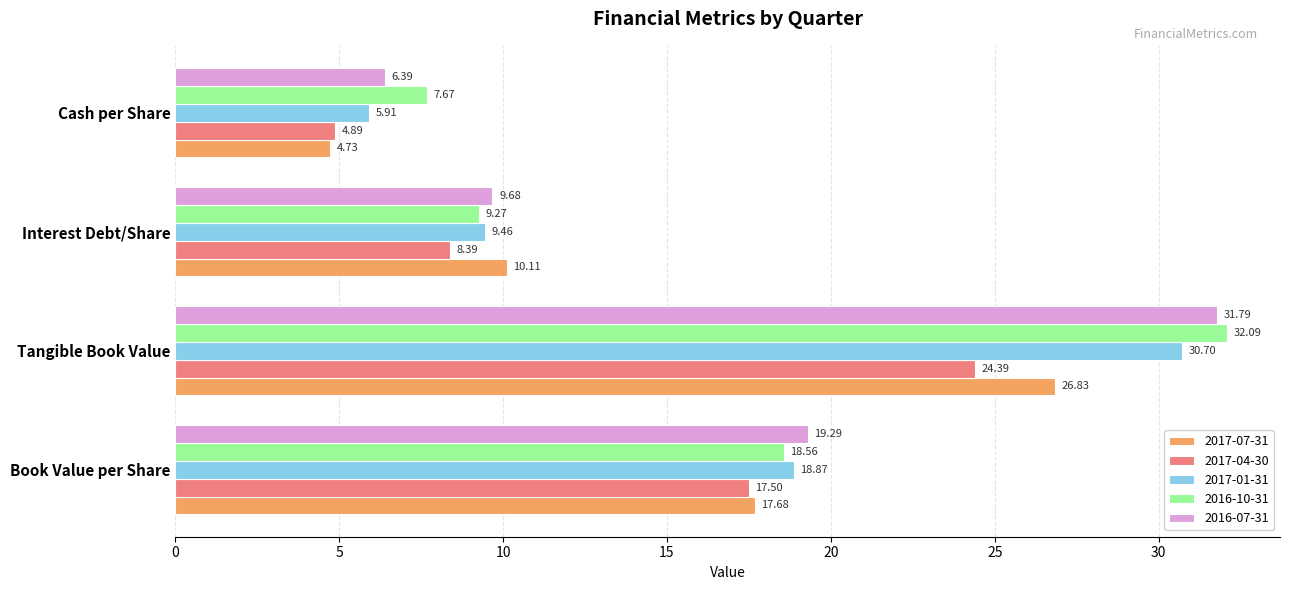

Which category has the lowest value in the 2017-01-31 series?

Cash per Share